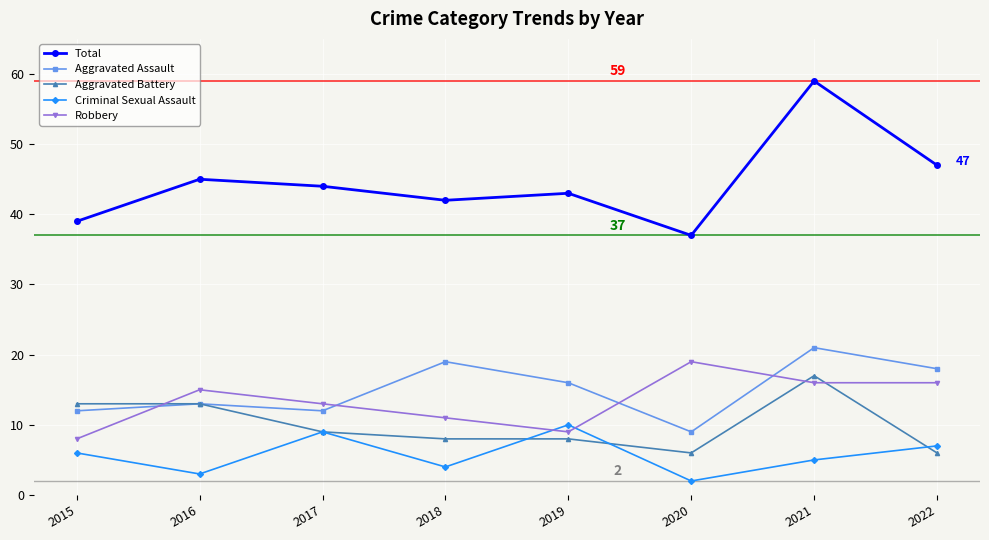

True or false: Robbery has more than 0 points higher than both neighbors.

True